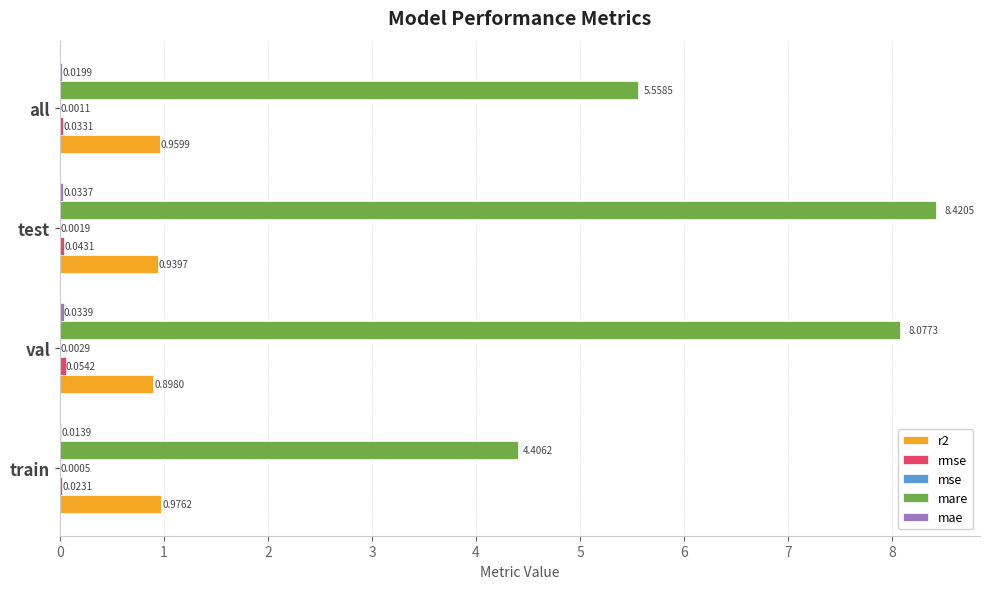

What is the total value across all series at all?

6.6